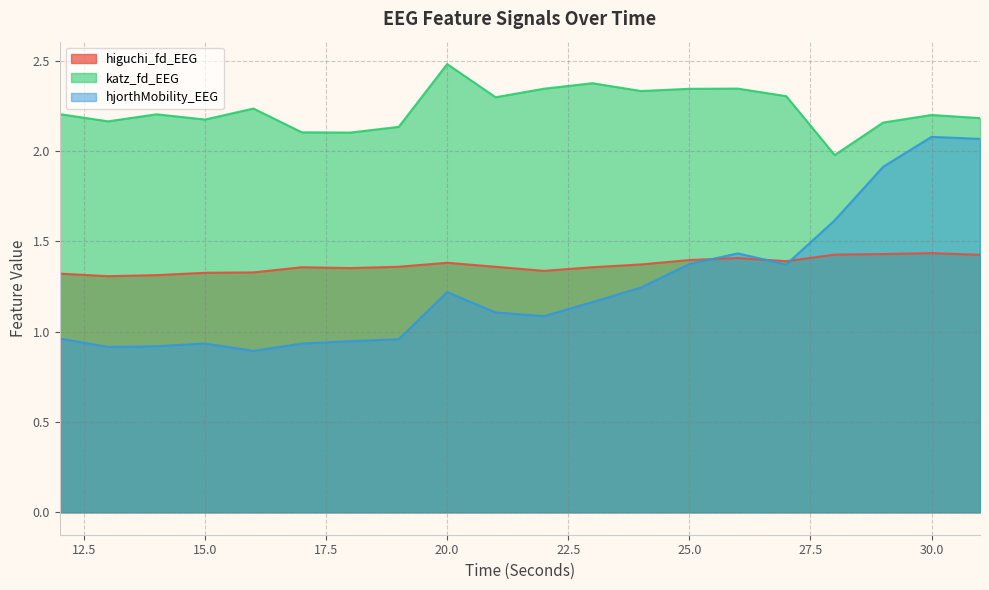

True or false: higuchi_fd_EEG has more than 1 points higher than both neighbors.

True